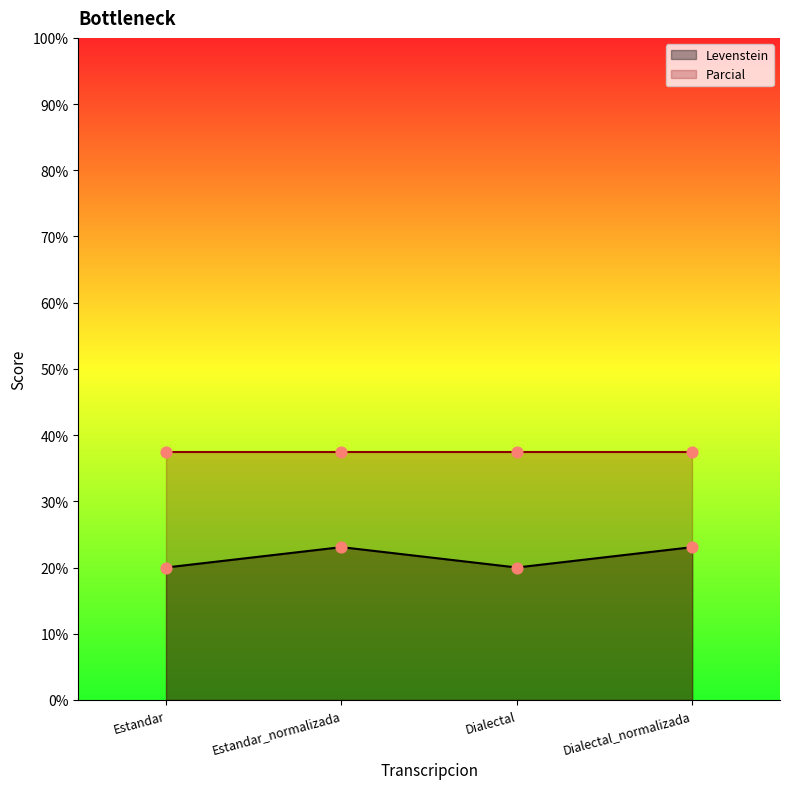

What is the change in value from Estandar_normalizada to Dialectal?

-3.1